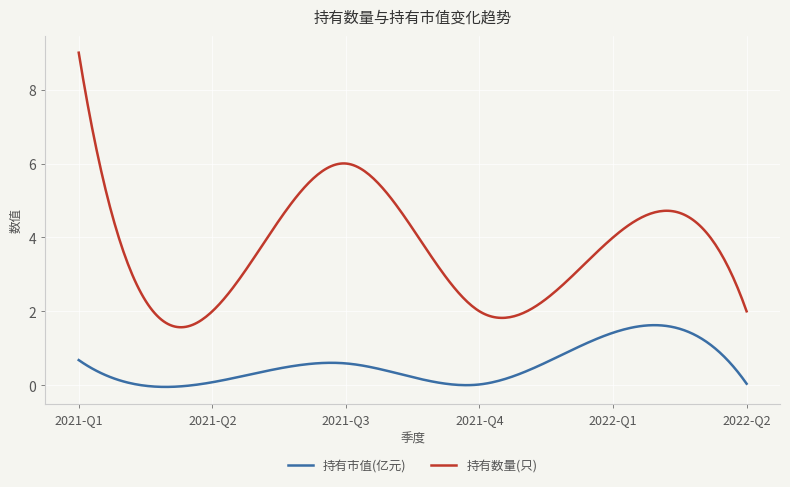

Which series has the widest spread of values?

持有数量(只)